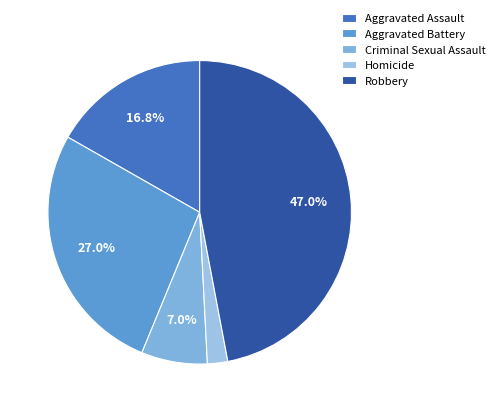

Does any single category account for the majority?

No